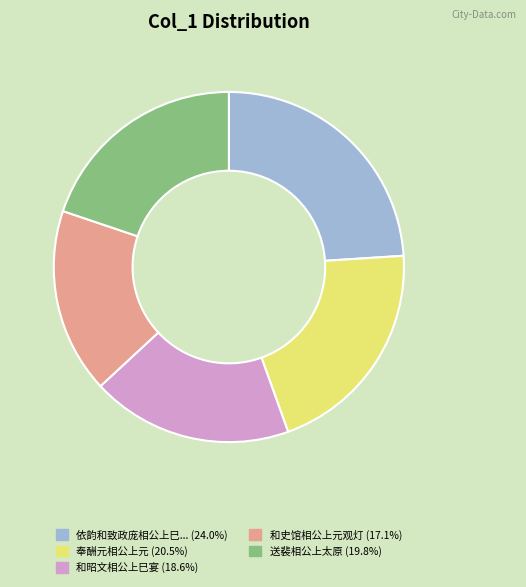

Is there any slice that represents more than half of the pie?

No